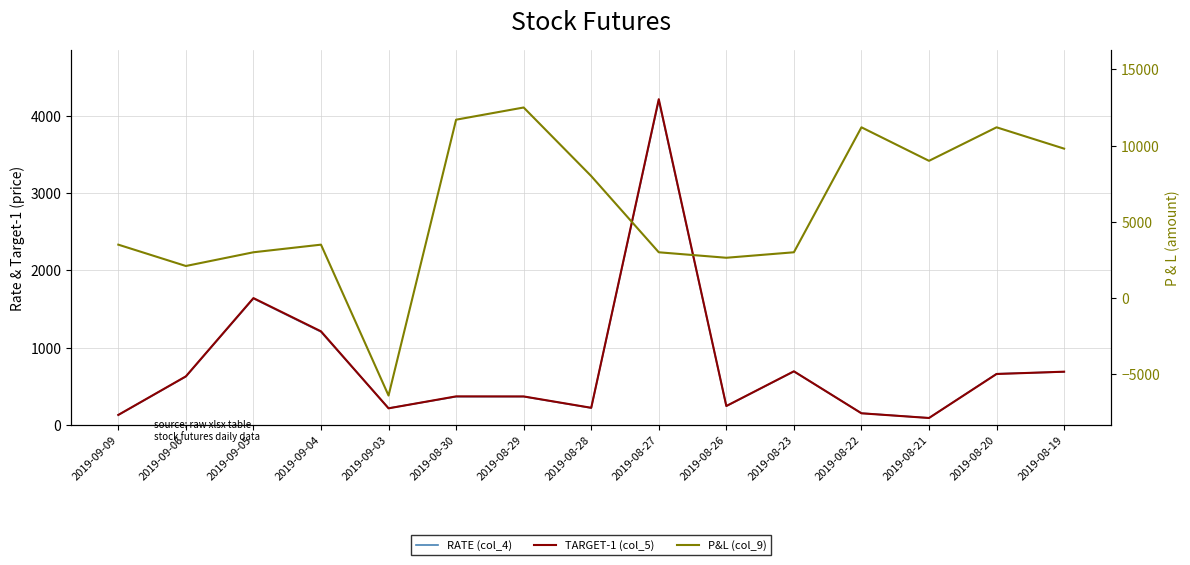

What is the difference between the highest and lowest values at 2019-08-21?

8912.0